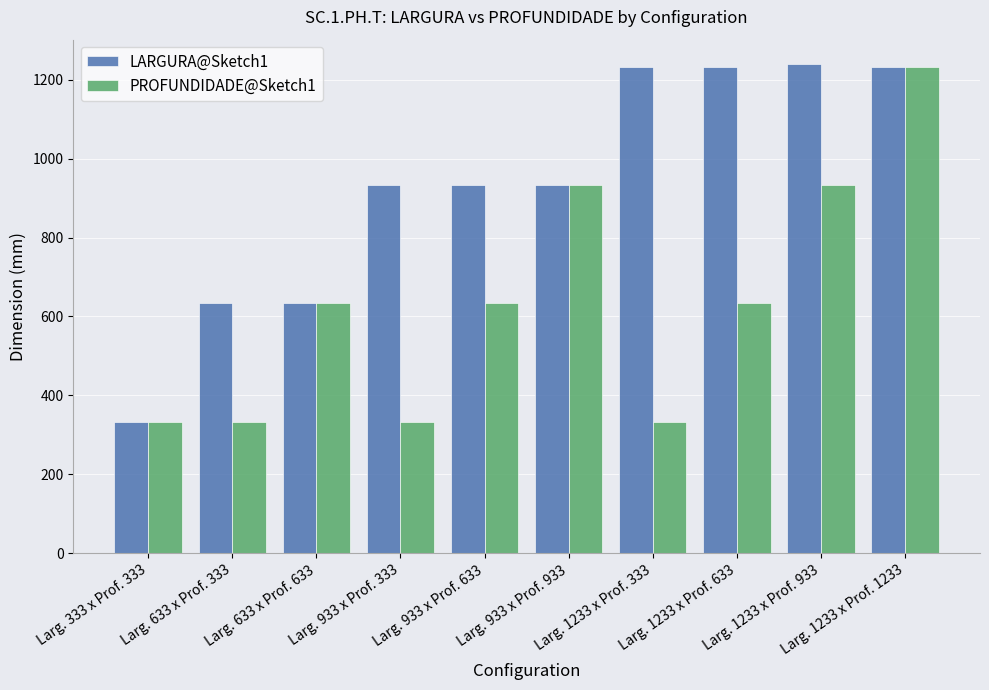

The PROFUNDIDADE@Sketch1 series shows 333 at Larg. 933 x Prof. 333. True or false?

True